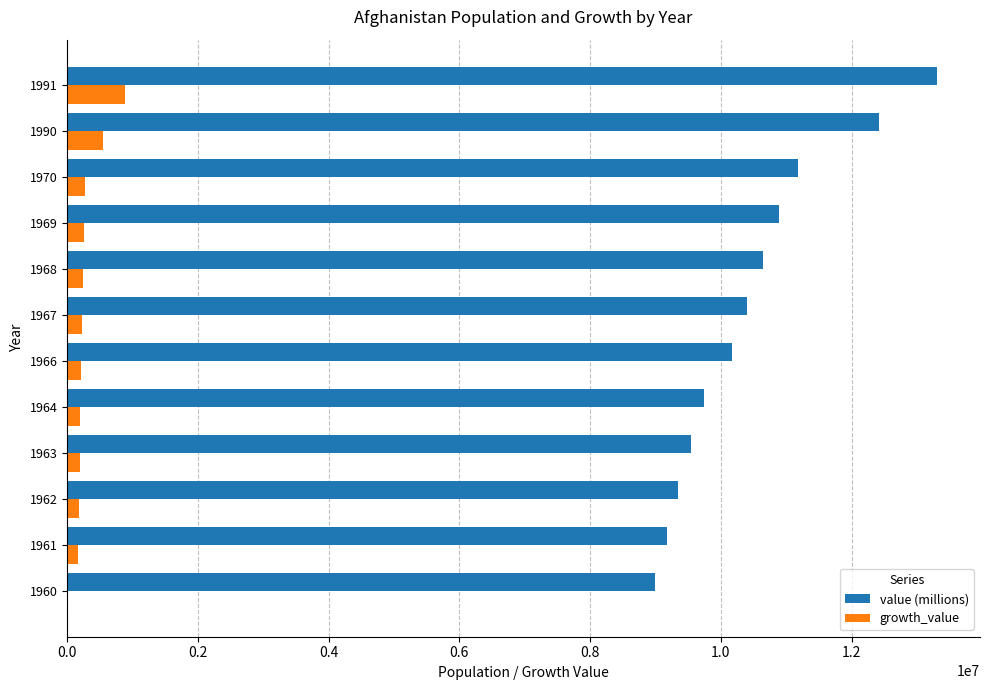

How many positive values does the growth_value series have?

11